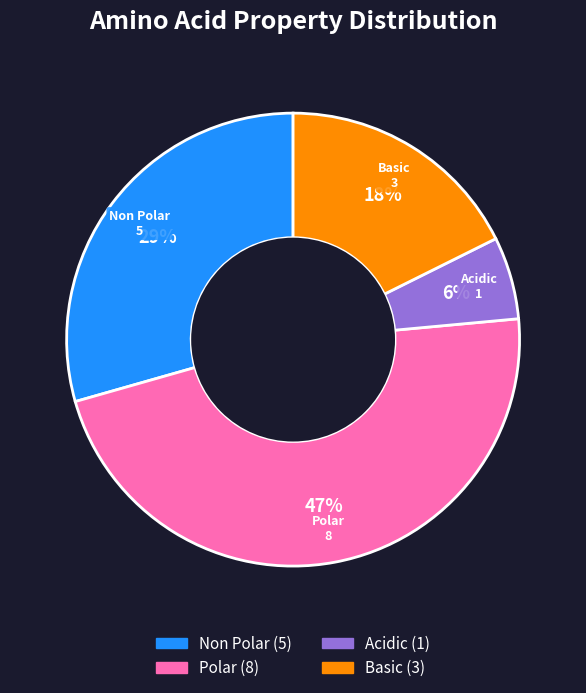

Is there any slice that represents more than half of the pie?

No